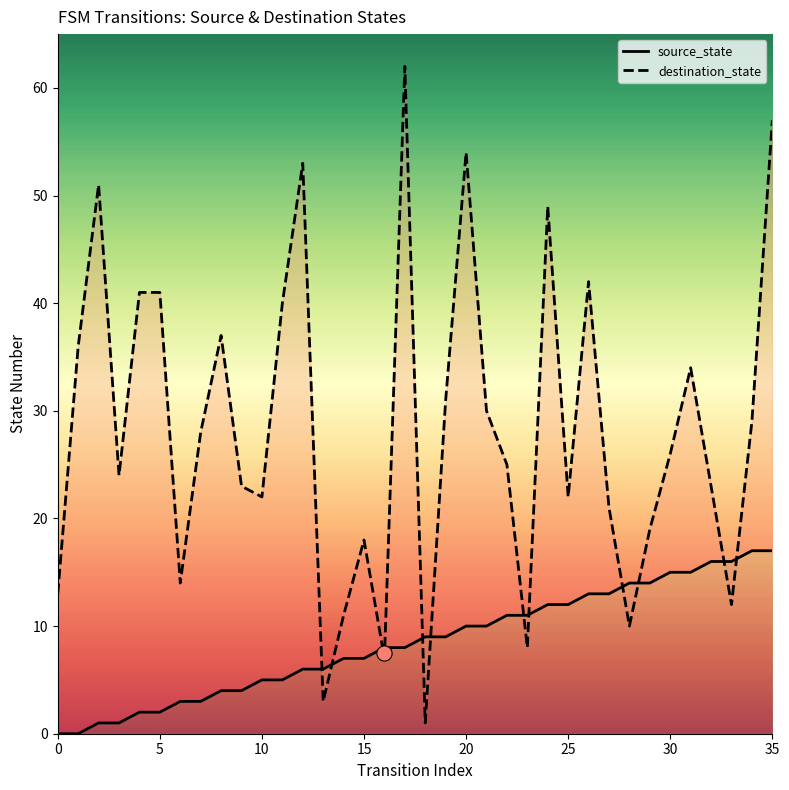

What are all the series names shown in the legend?

source_state, destination_state